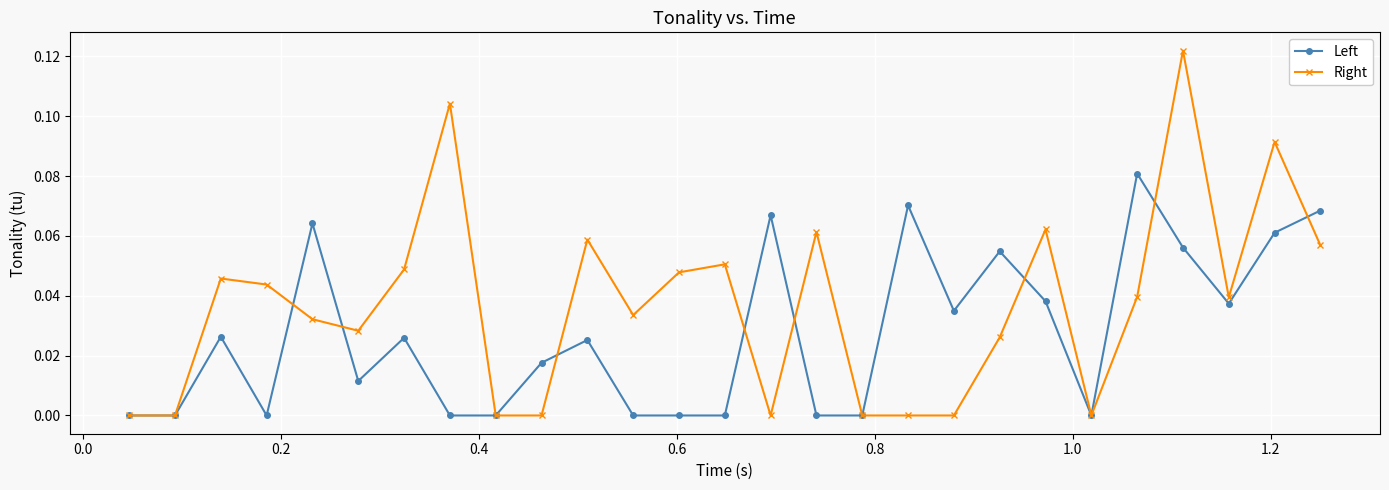

What are all the series names shown in the legend?

Left, Right